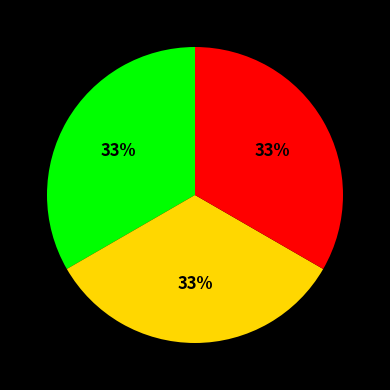

Does any single category account for the majority?

No